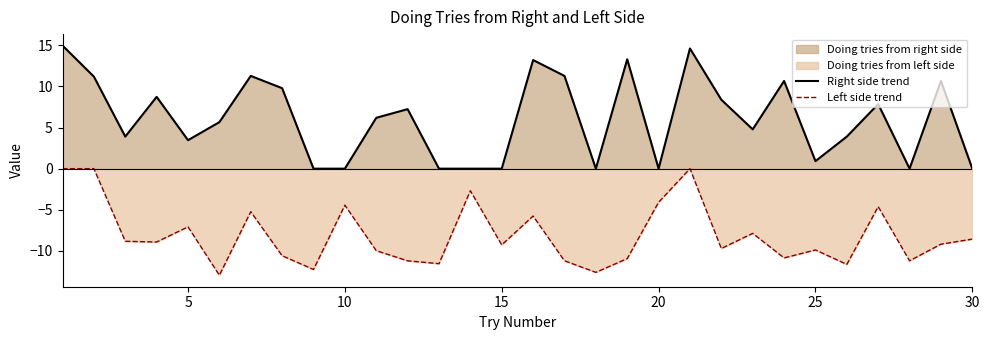

How many lines are shown in the chart?

2